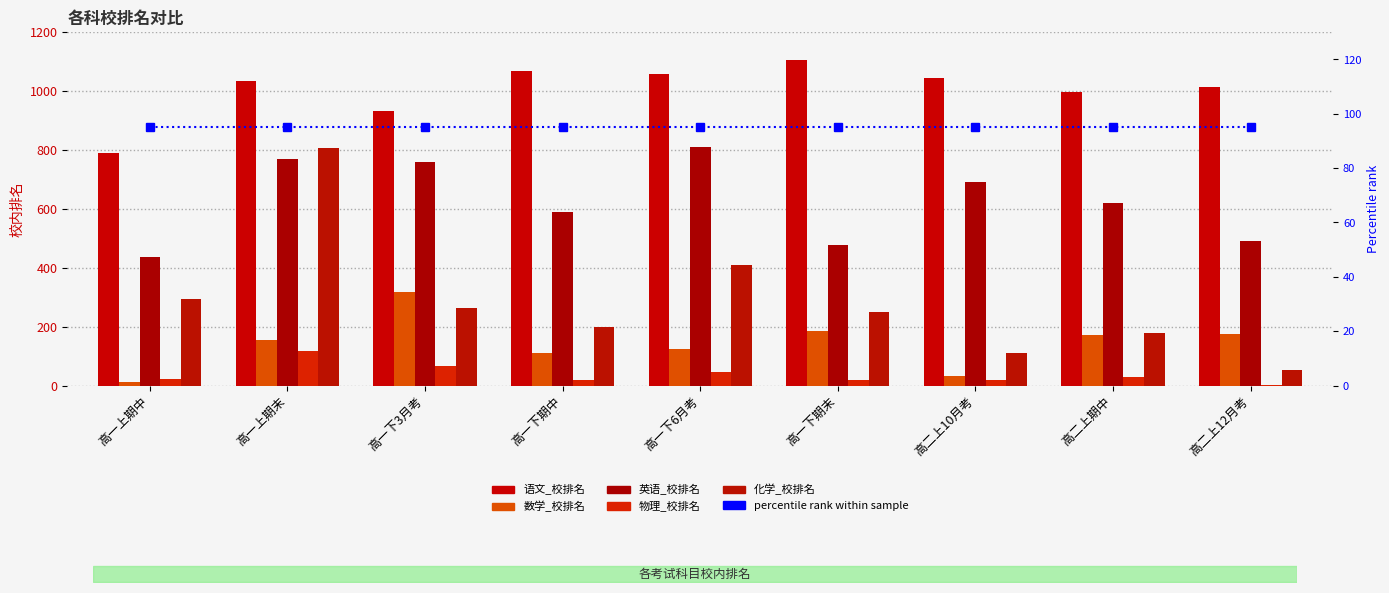

What is the value of the 语文_校排名 bar at the 9th from the left?

1014